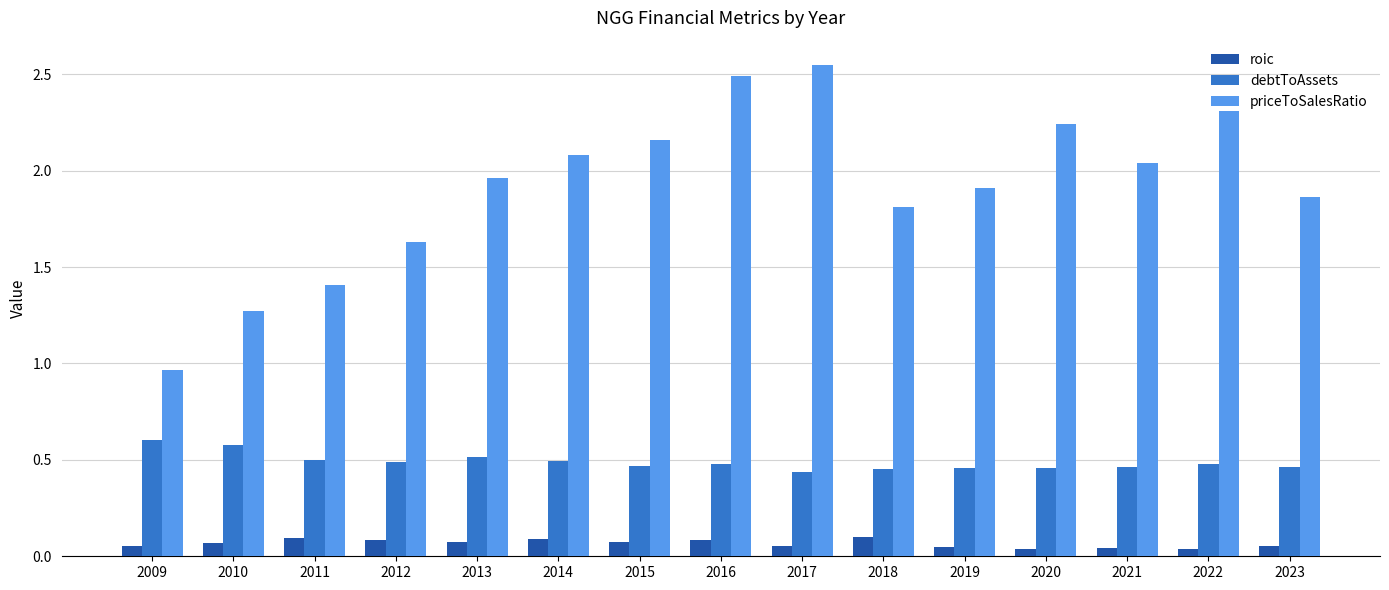

At which label does priceToSalesRatio reach its minimum?

2009